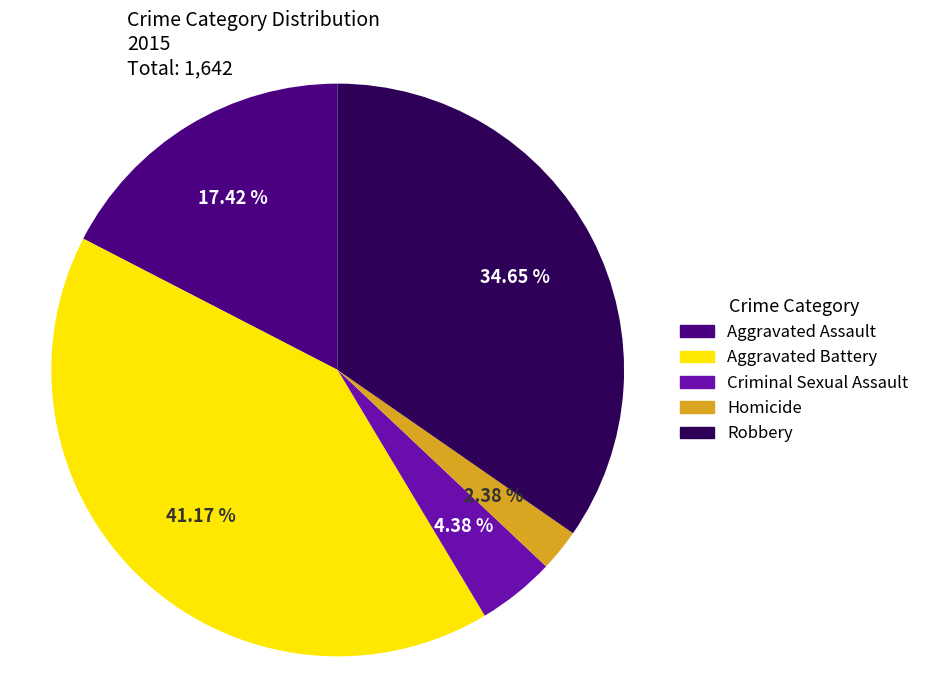

To the nearest percent, what is the average slice percentage?

20%